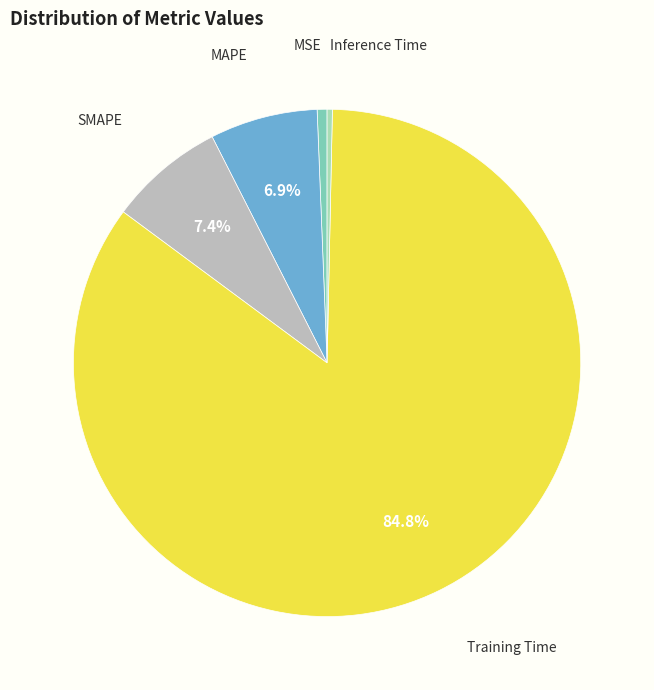

Count the number of slices in the pie.

5